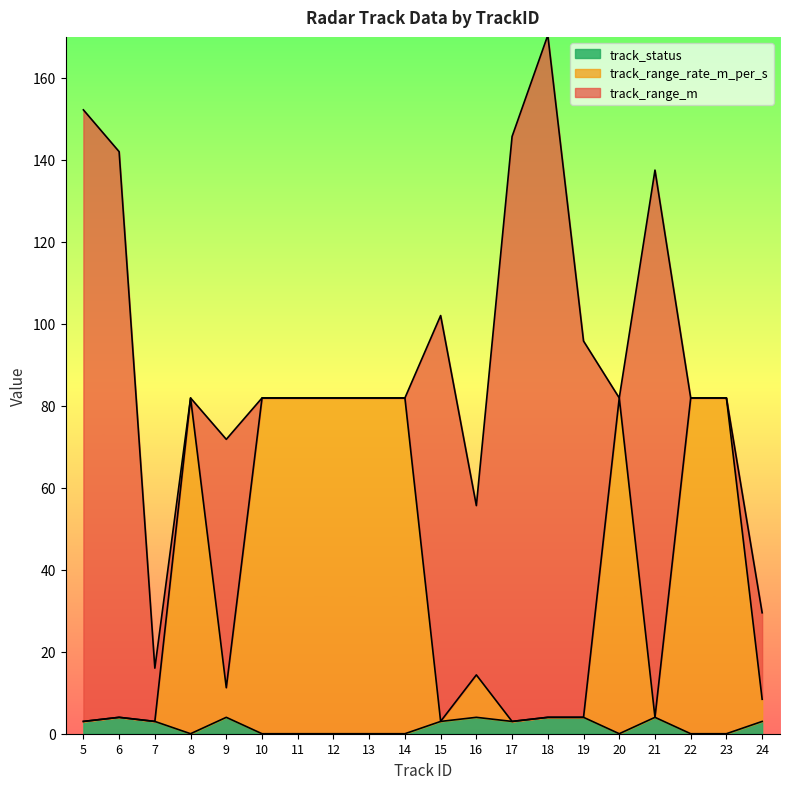

In track_range_rate_m_per_s, how many points are lower than both neighbors (excluding endpoints)?

5